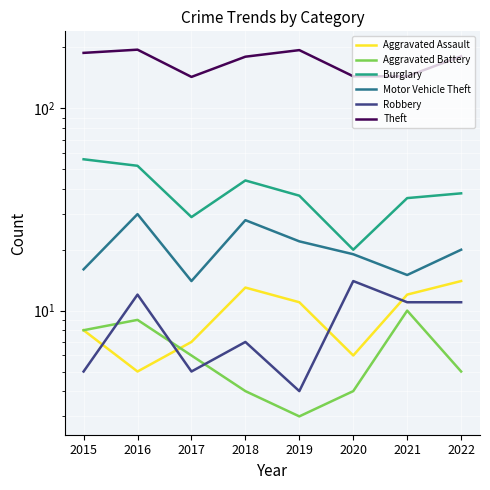

True or false: Theft and Robbery cross at least once.

False